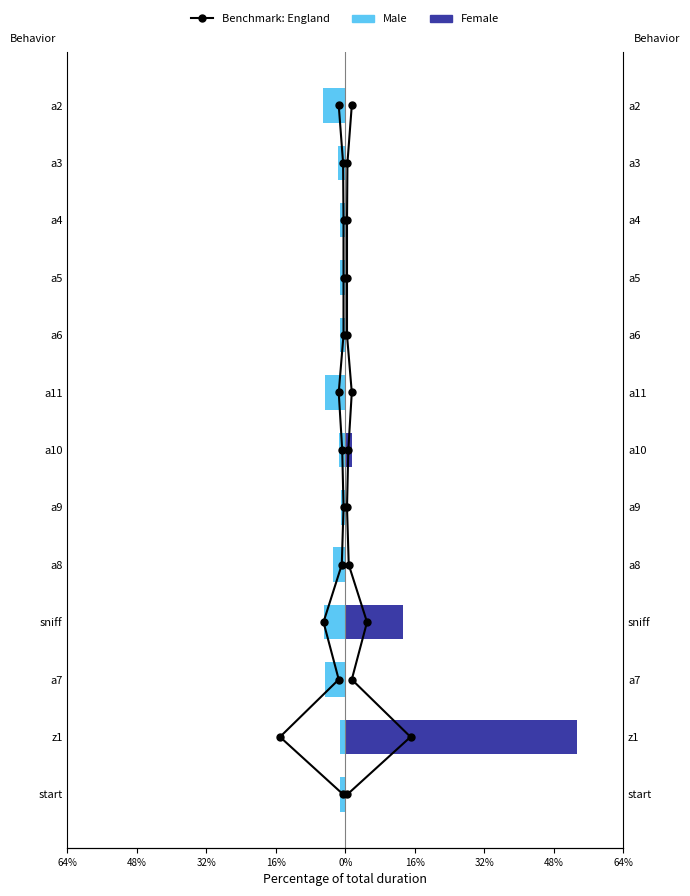

What are all the series names shown in the legend?

Benchmark: England, Male, Female